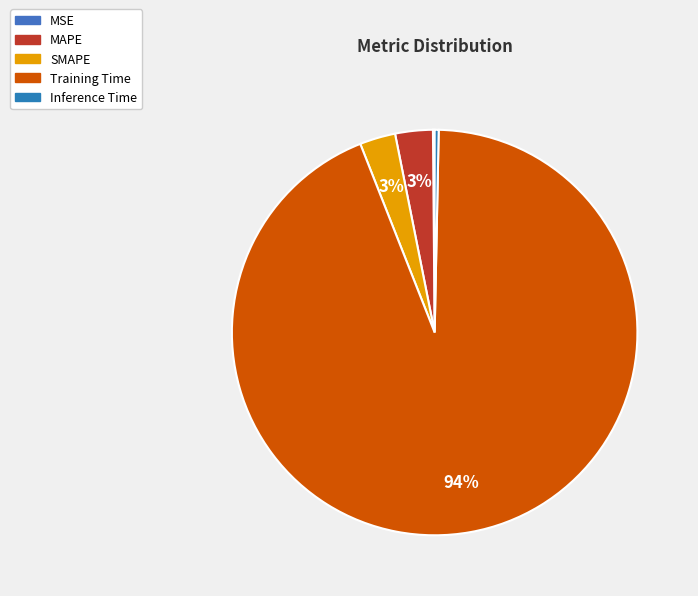

Which category accounts for the majority?

Training Time